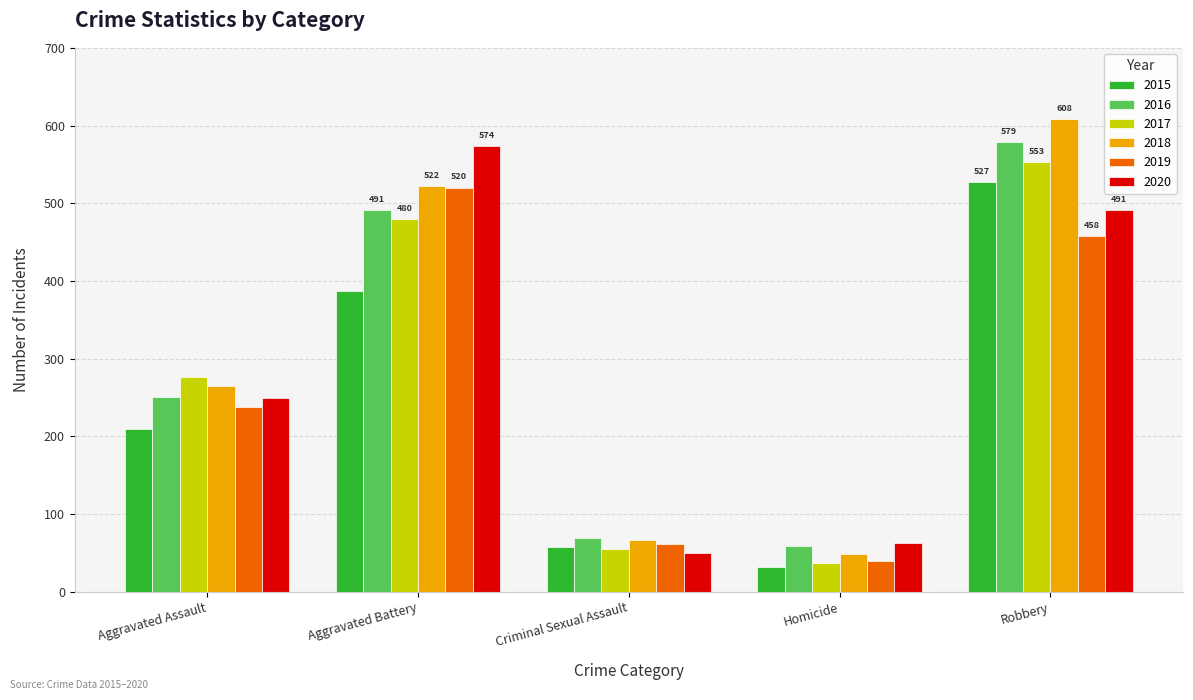

Which series has the largest total across all categories?

2018